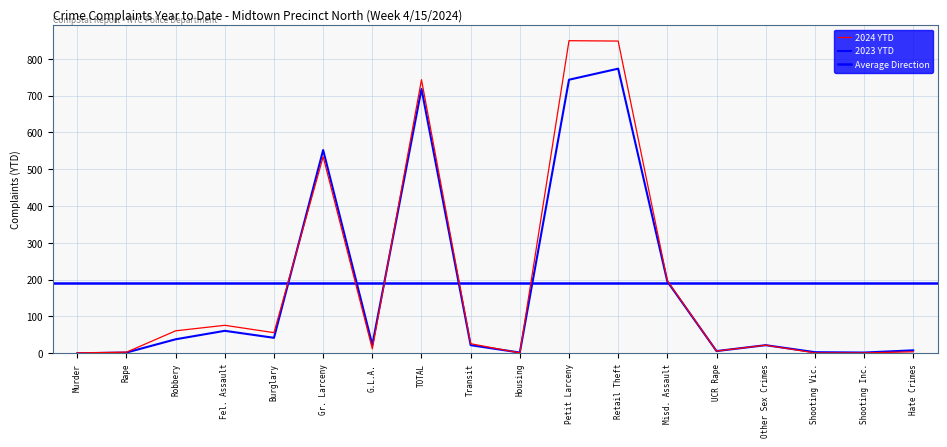

What position from the right is Other Sex Crimes?

4